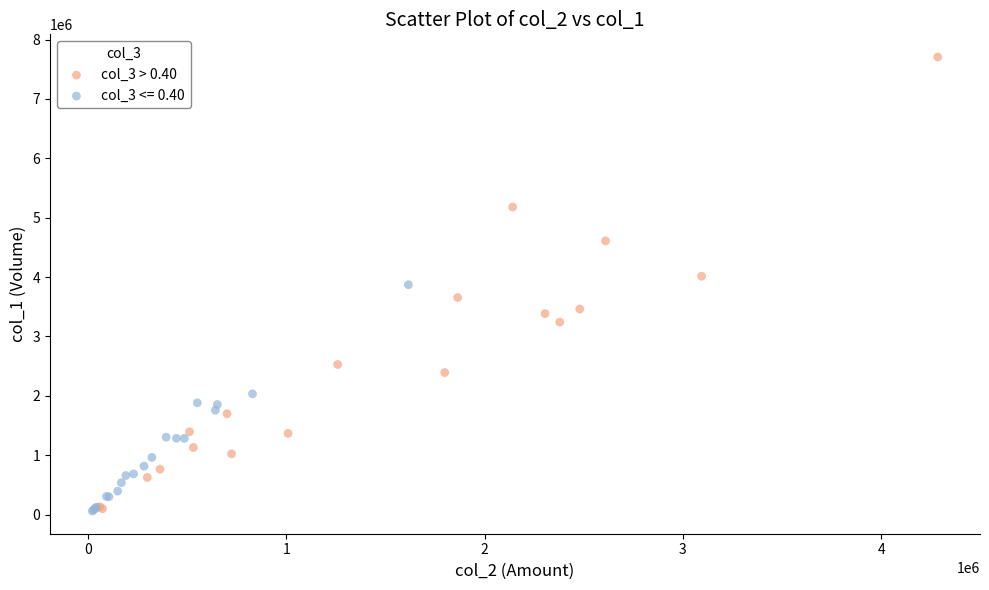

Which series contains the highest Y value?

col_3 > 0.40